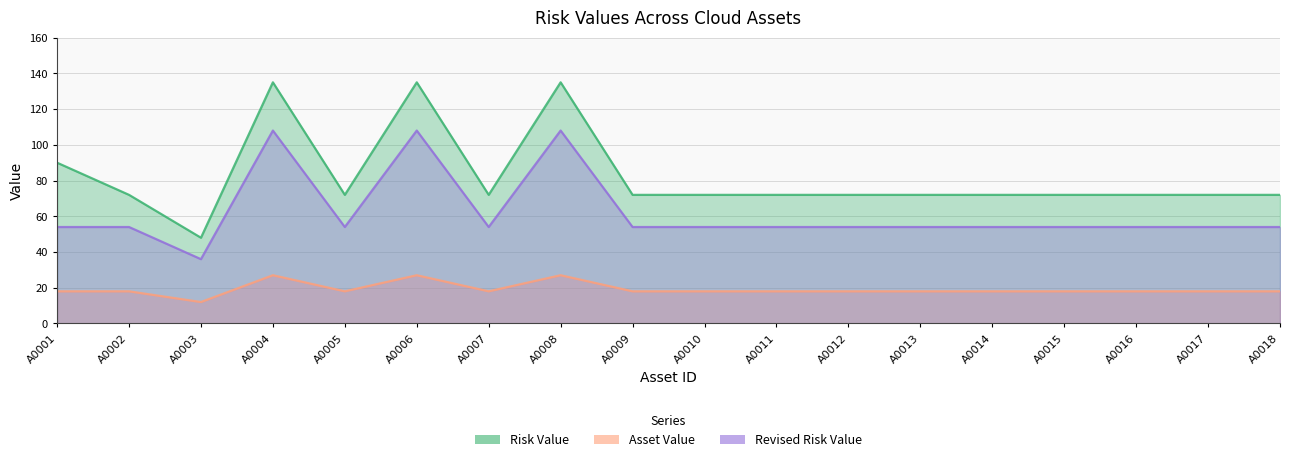

In Revised Risk Value, how many points are lower than both neighbors (excluding endpoints)?

3